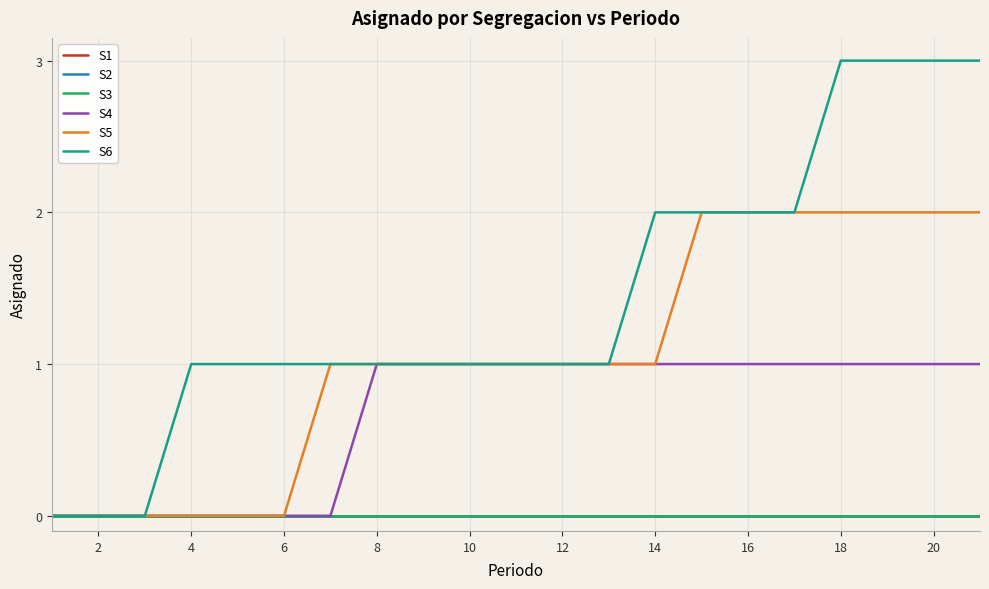

How many lines are shown in the chart?

6